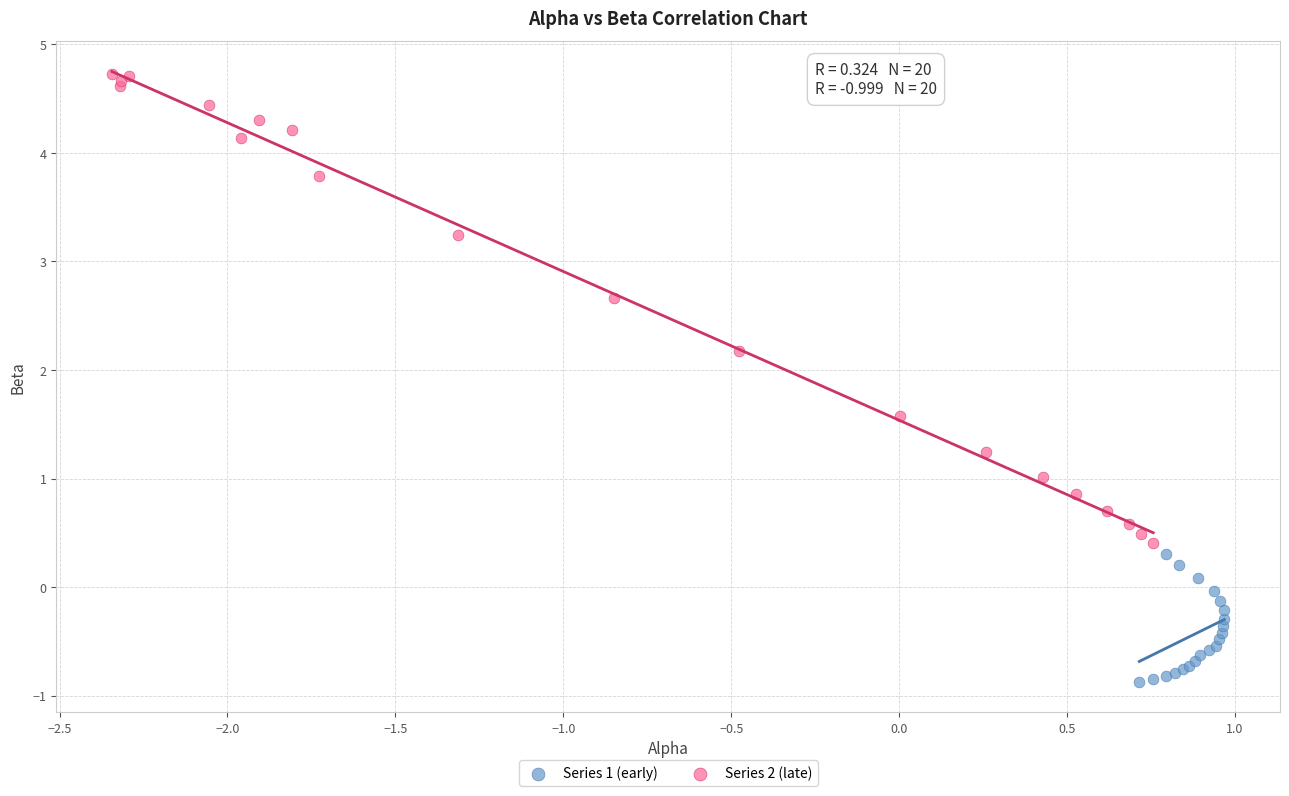

Which series reaches the minimum Y coordinate?

Series 1 (early)